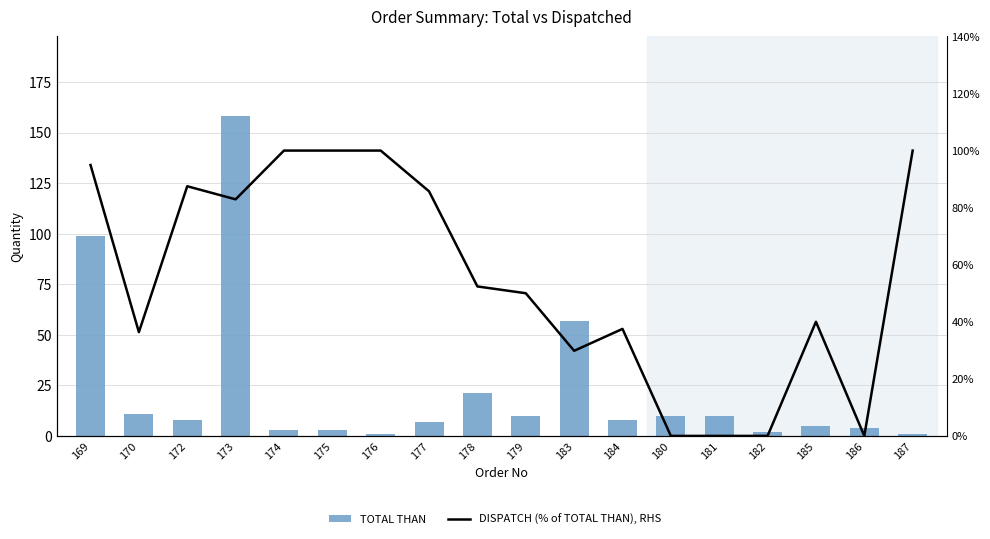

Which category has the lowest value across all series?

180